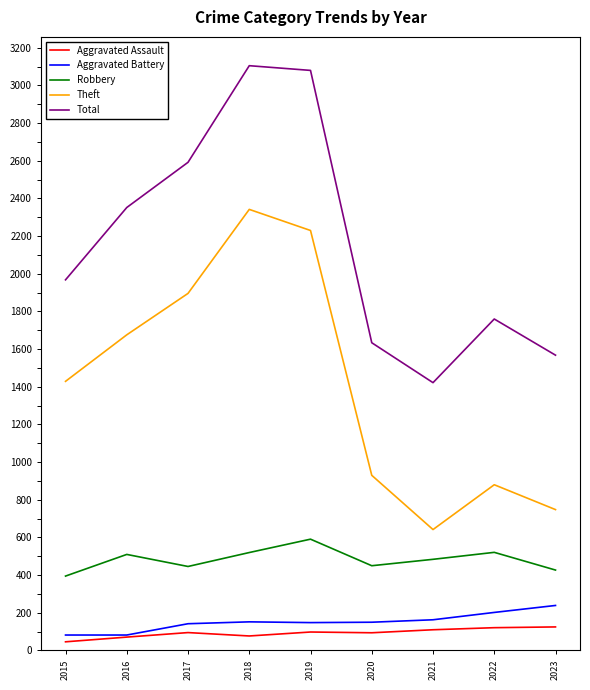

True or false: Aggravated Assault and Total cross at least once.

False